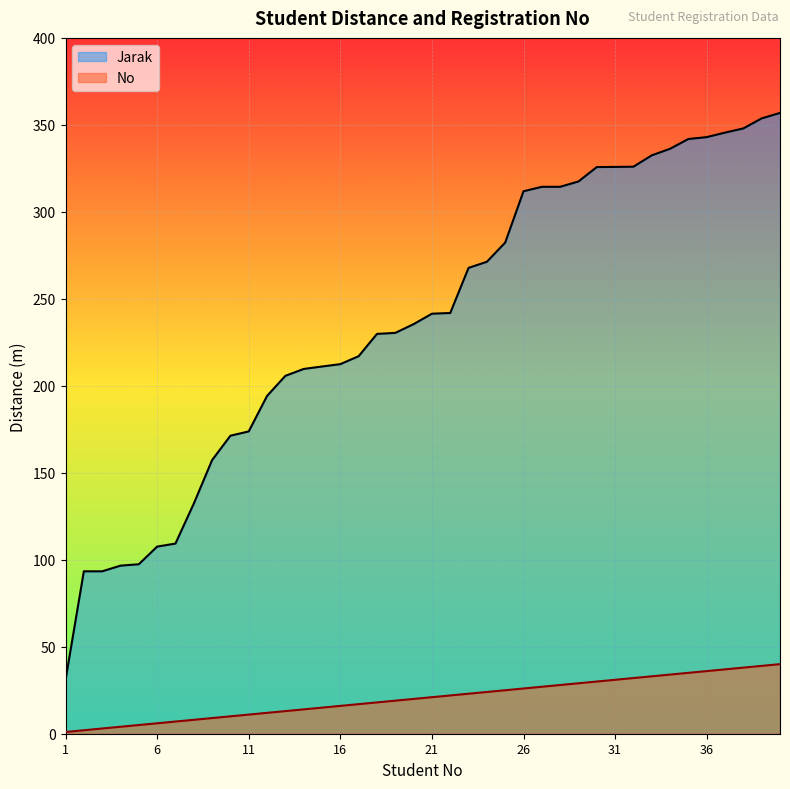

At which label does No first exceed 21?

22